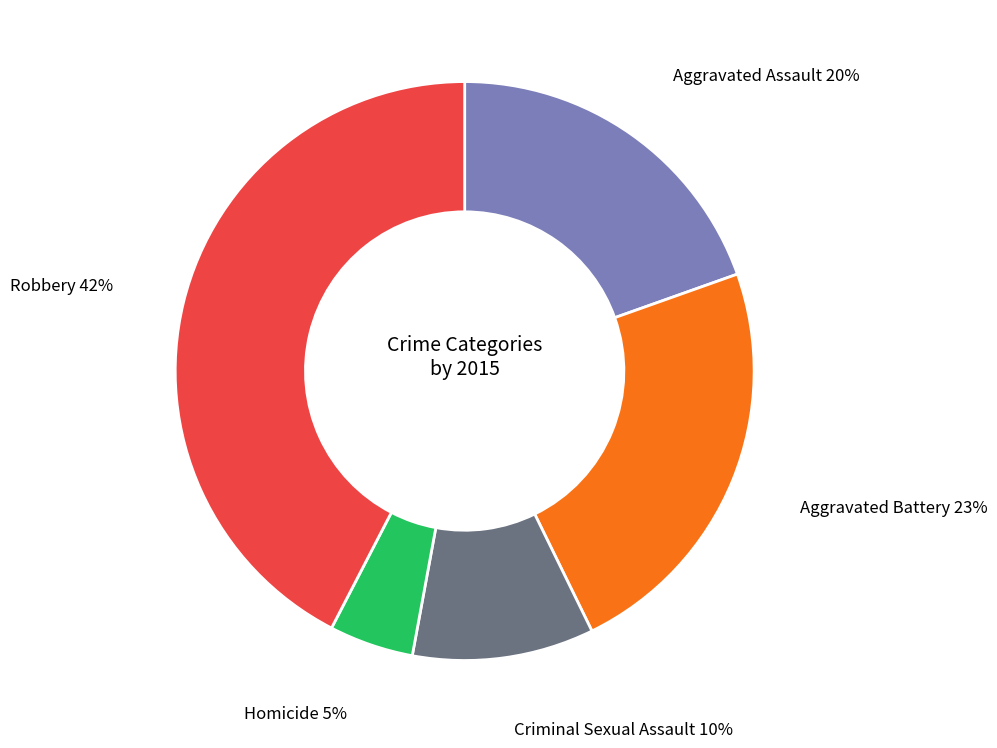

To the nearest percent, what is the difference between the Homicide and Aggravated Assault slice percentages?

15%